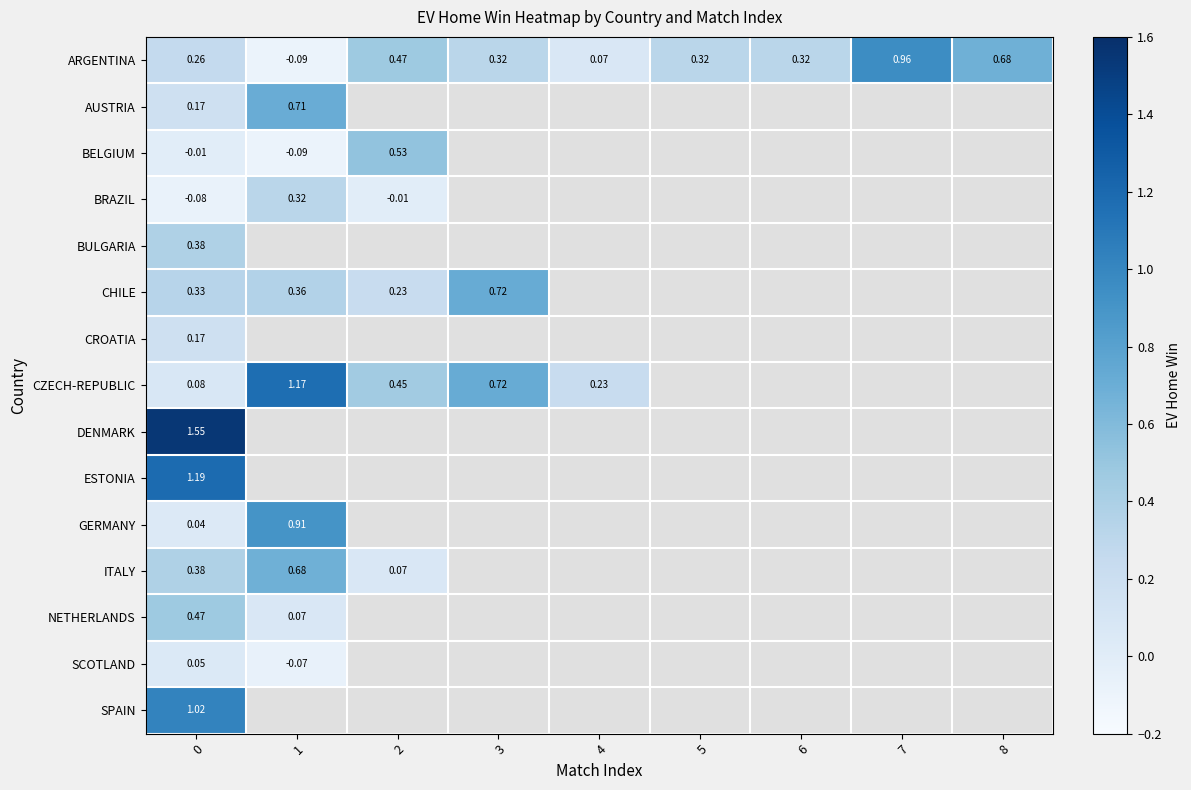

Which series changed the most between 0 and 4?

ARGENTINA